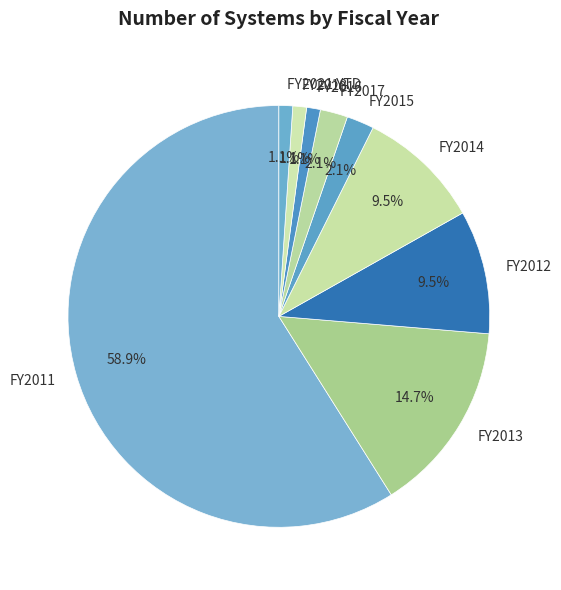

What is the largest slice in the pie chart?

FY2011